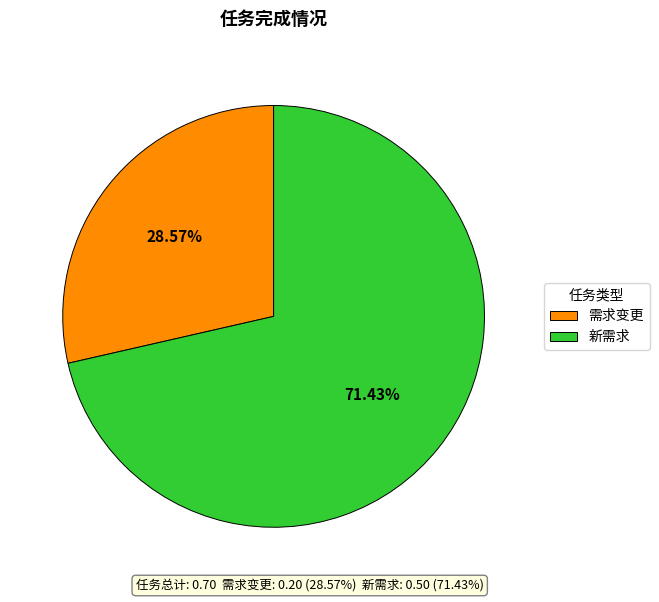

How many segments does this pie chart have?

2